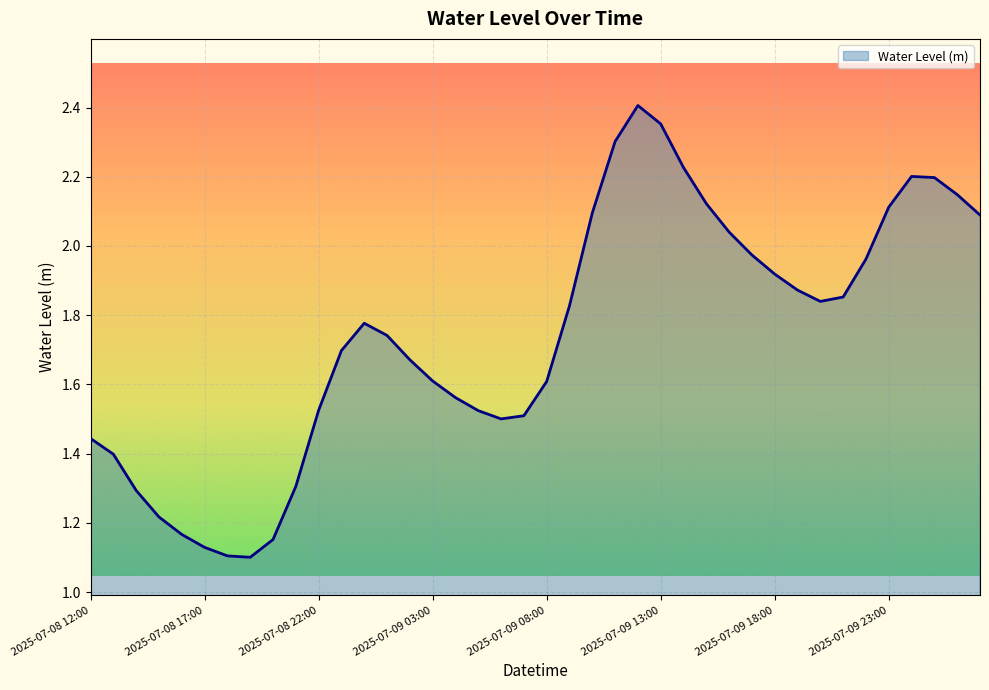

What is the difference between the maximum and minimum values?

1.3